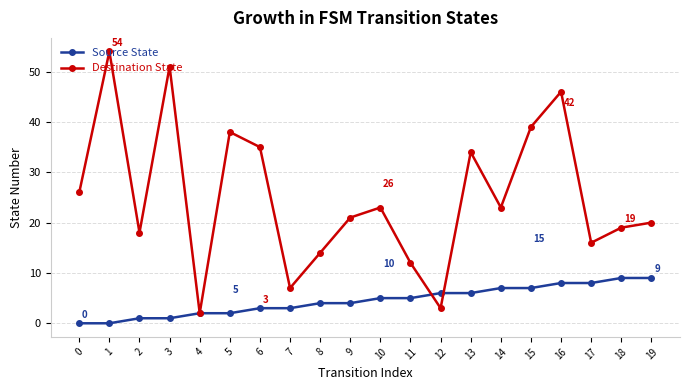

Is the value of Source State at 15 greater than the value of Destination State at 6?

No